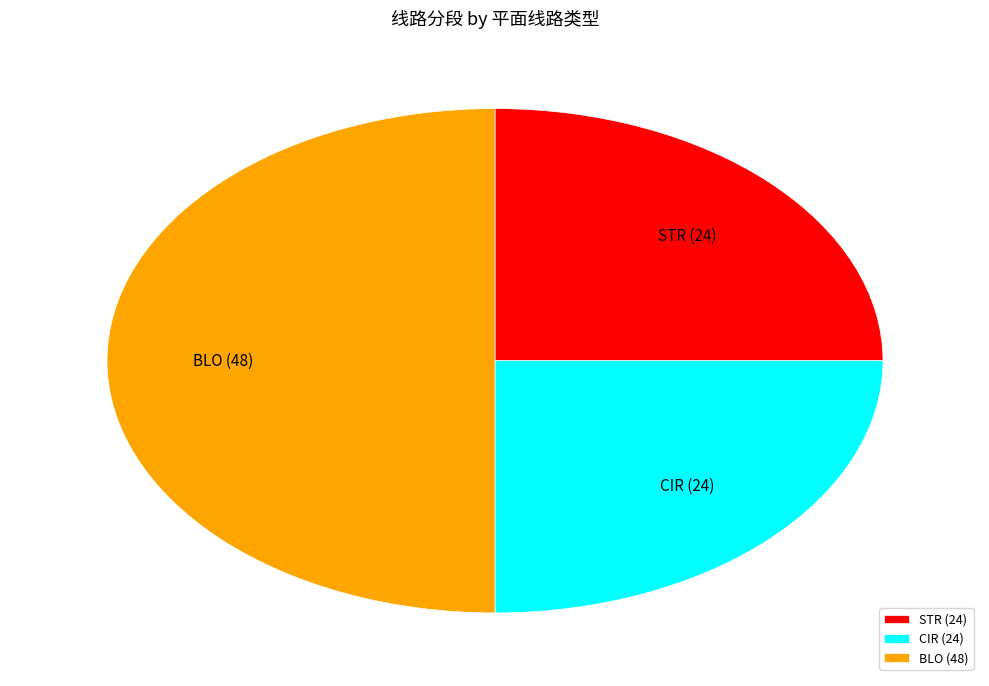

Which has a higher value, STR (24) or BLO (48)?

BLO (48)